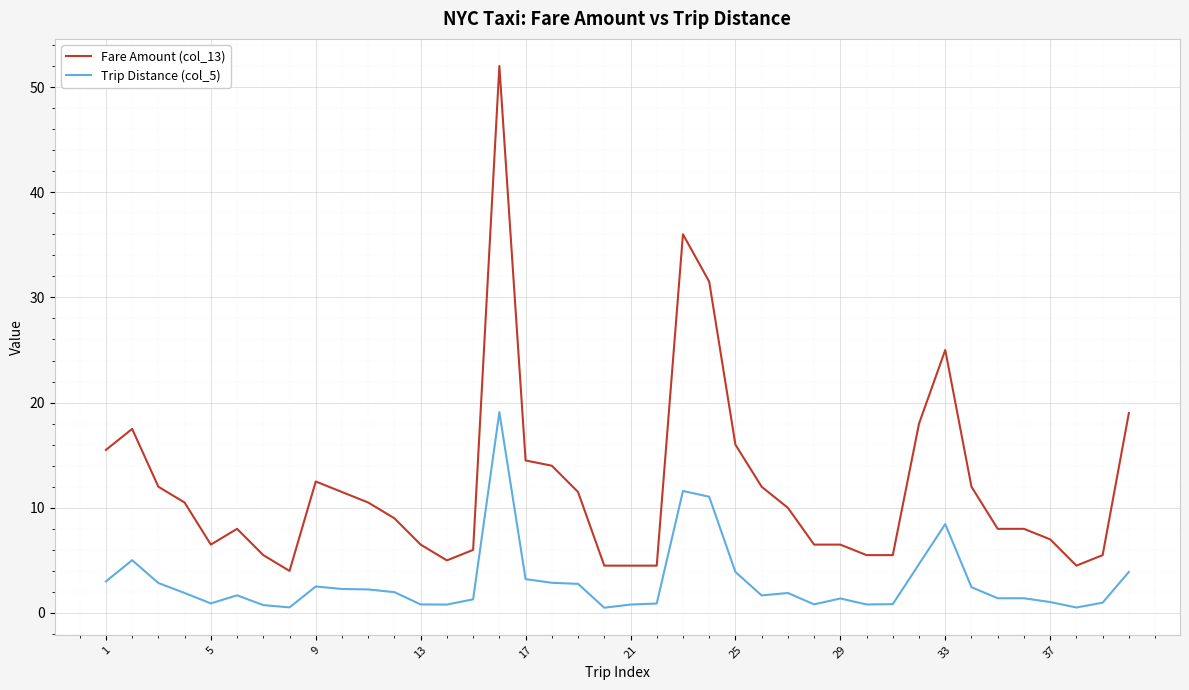

What is the smallest value displayed?

0.5